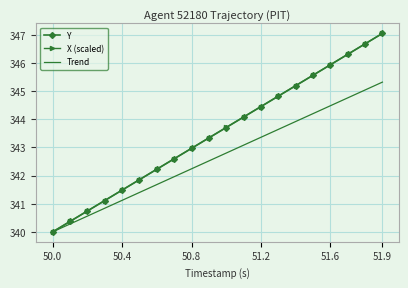

What is the minimum value for X (scaled)?

340.0